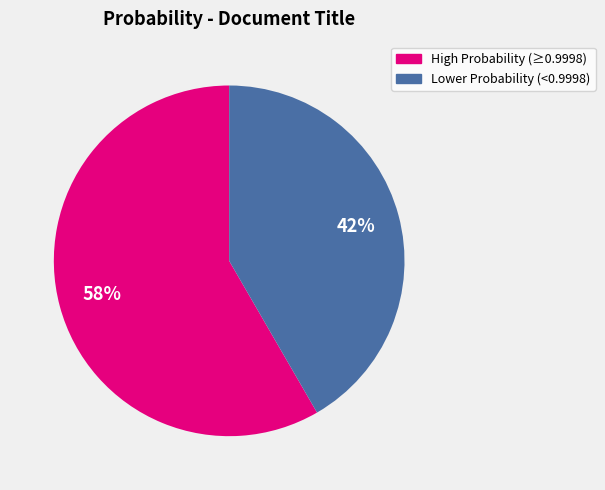

Is there a majority slice in this chart?

Yes